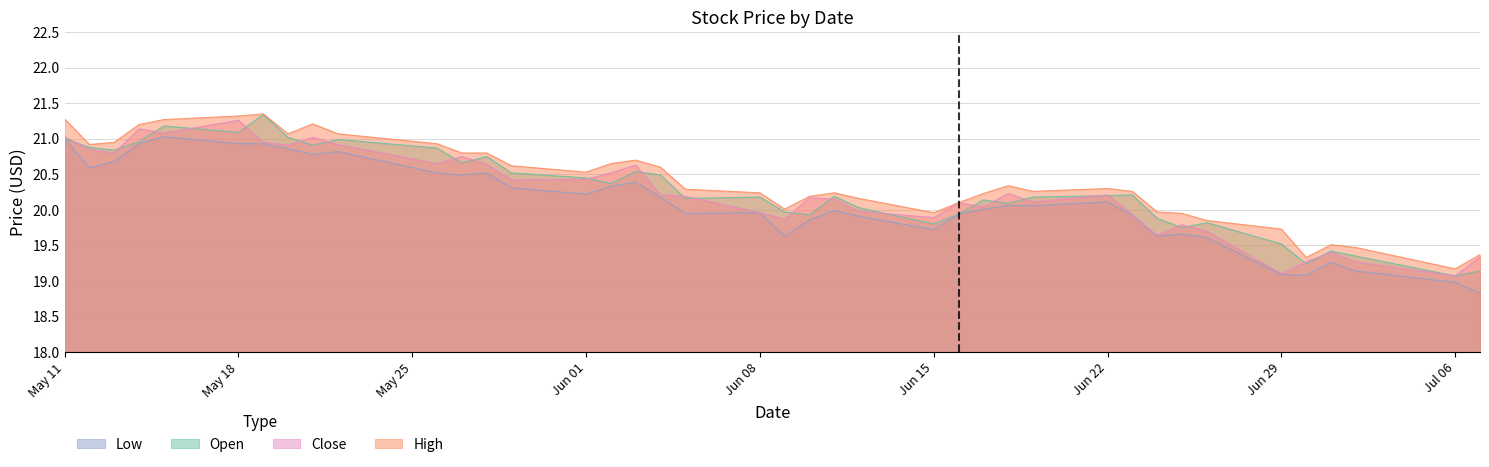

True or false: Low and High intersect in this chart.

False